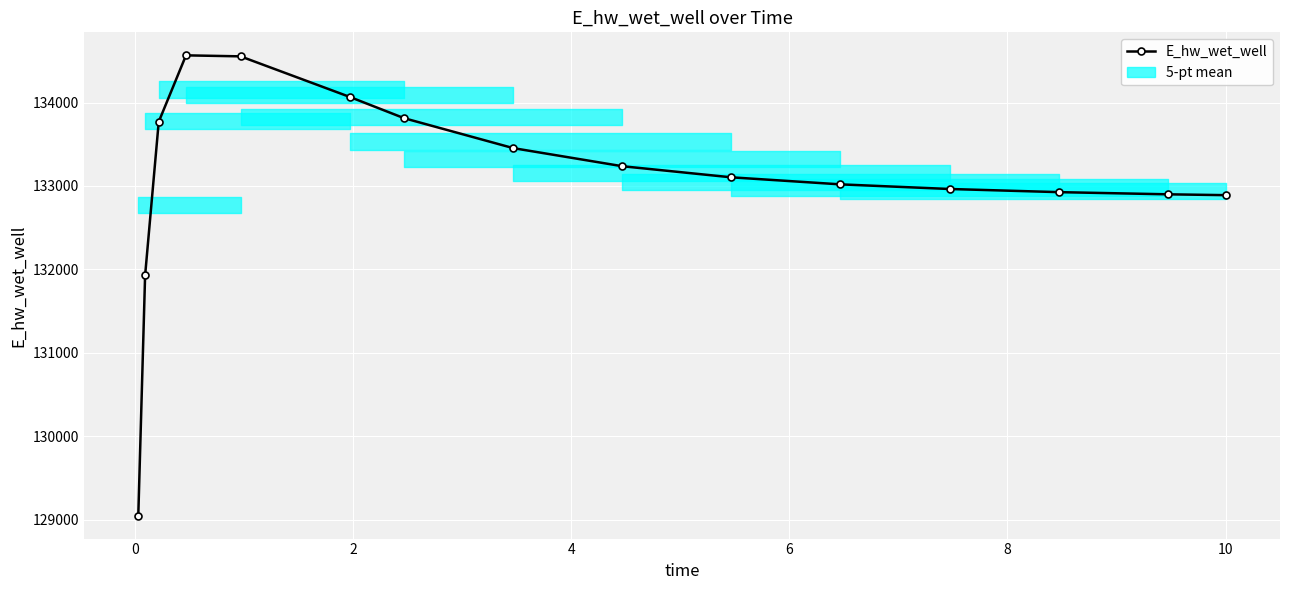

Count the number of data series in this chart.

1